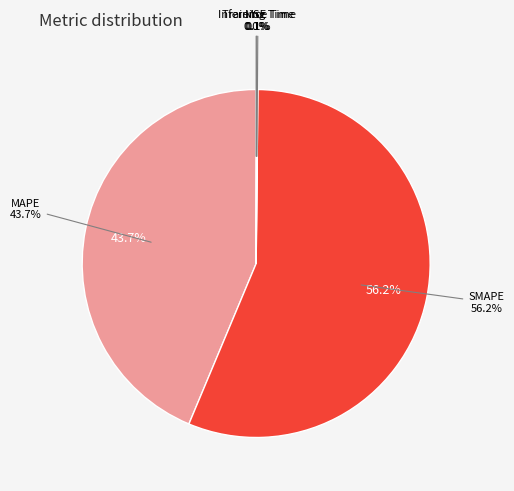

What is the total percentage of MAPE and Training Time?

43.8%